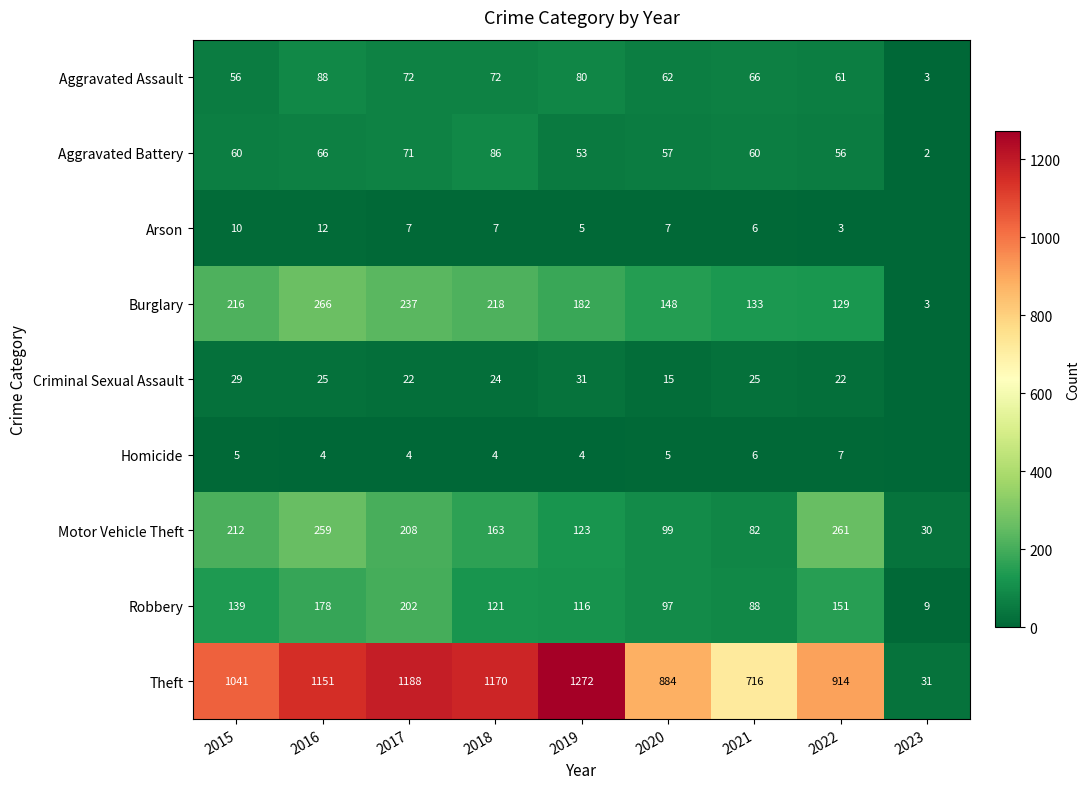

What is the maximum value shown in the chart?

1272